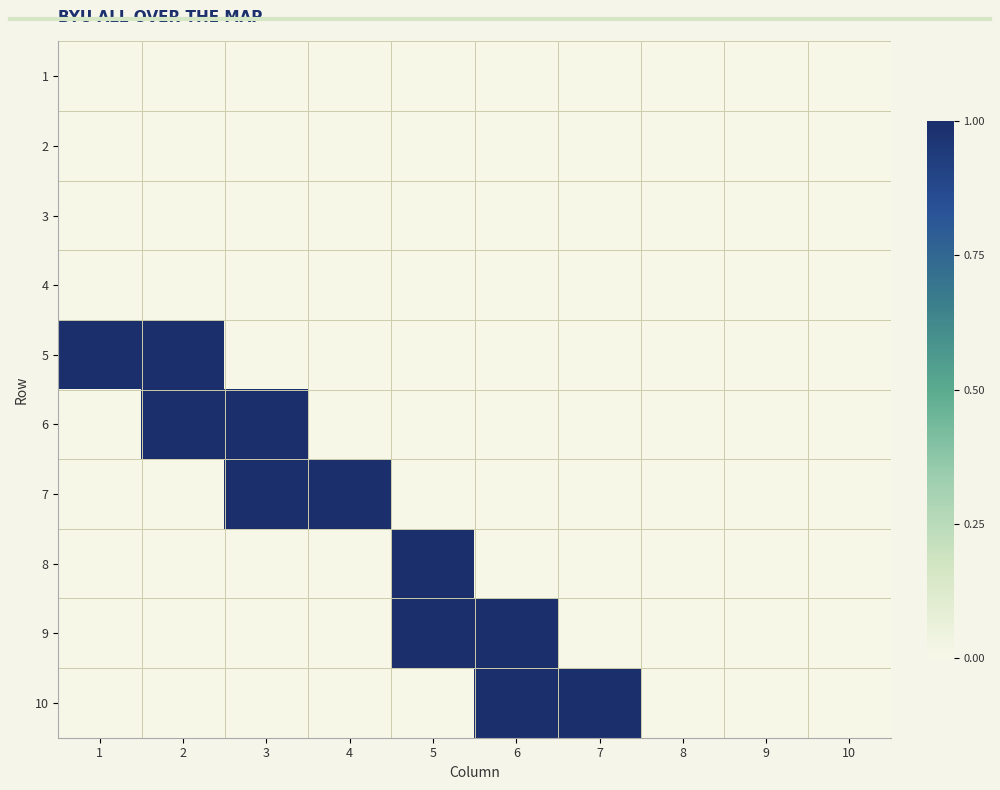

How many categories are shown in the chart?

10